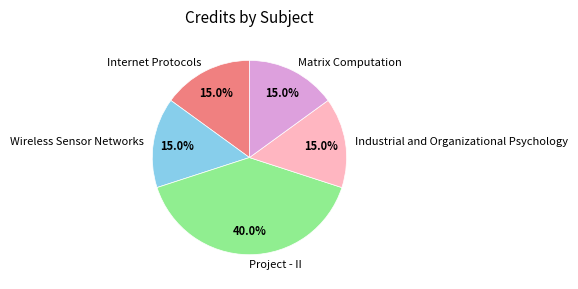

How many slices are in this pie chart?

5